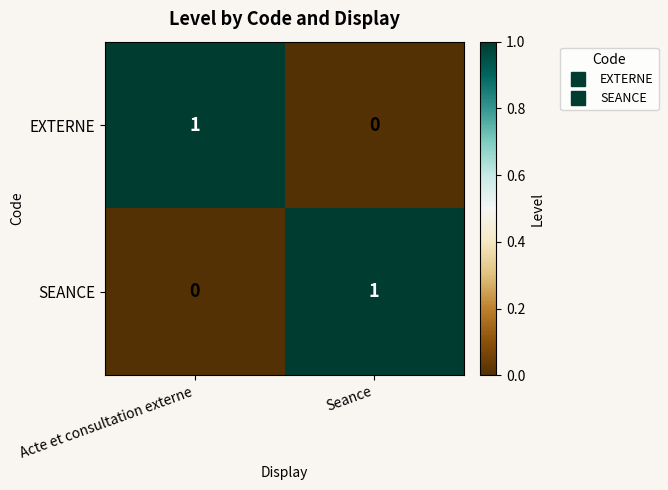

At which label does EXTERNE reach its minimum?

Seance